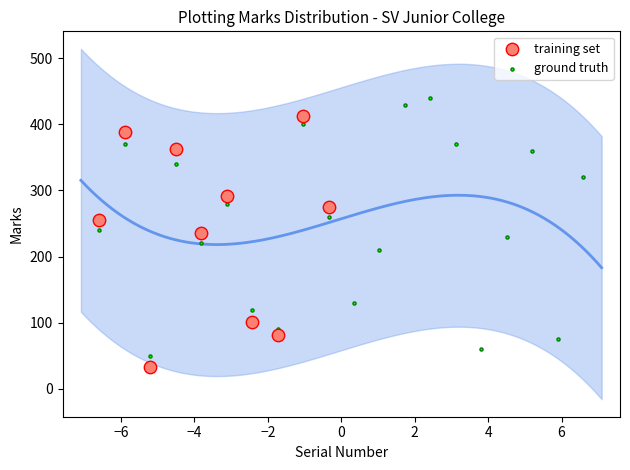

Which series reaches the maximum Y coordinate?

ground truth